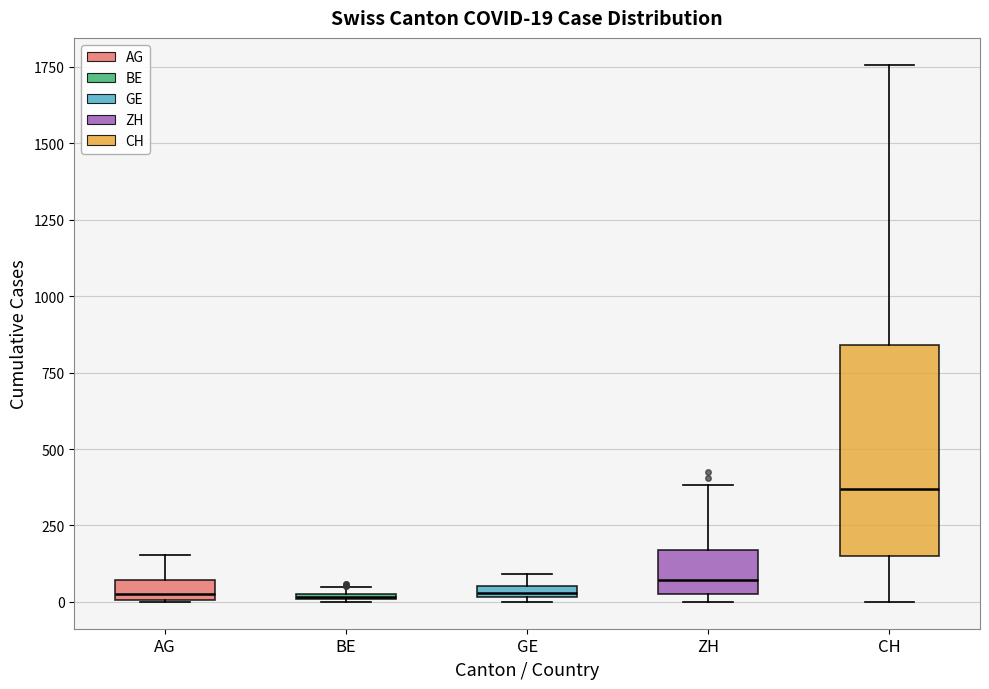

Which box is the tallest, from its lower edge to its upper edge?

CH